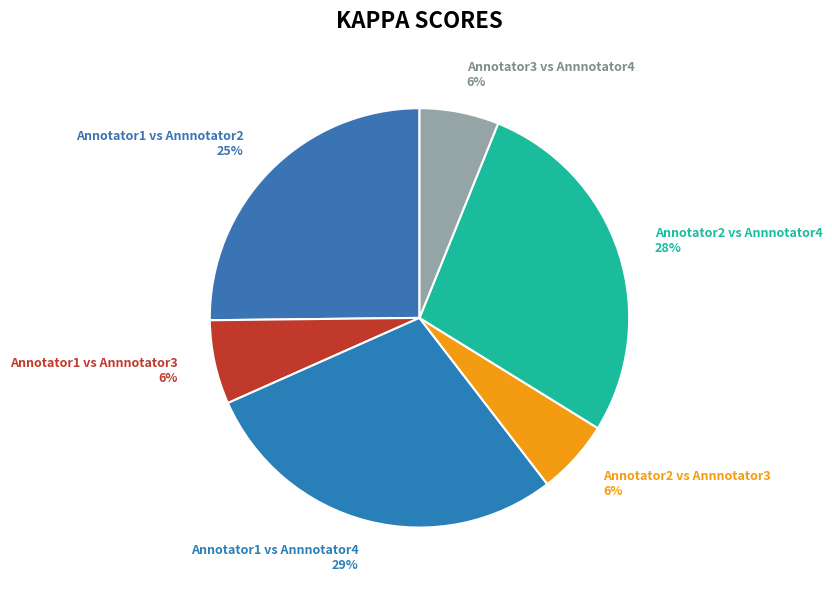

Is there any slice that represents more than half of the pie?

No